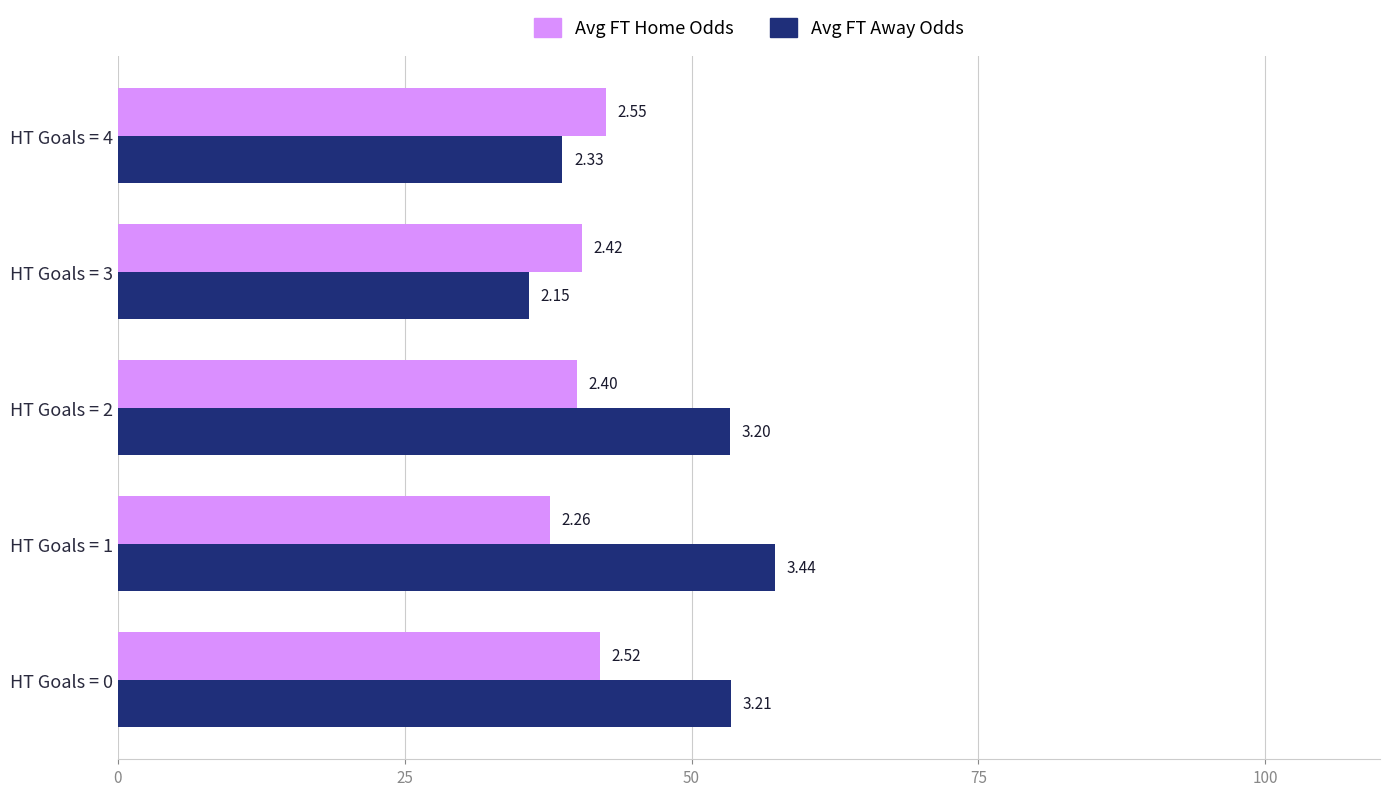

What are all the series names shown in the legend?

Avg FT Home Odds, Avg FT Away Odds